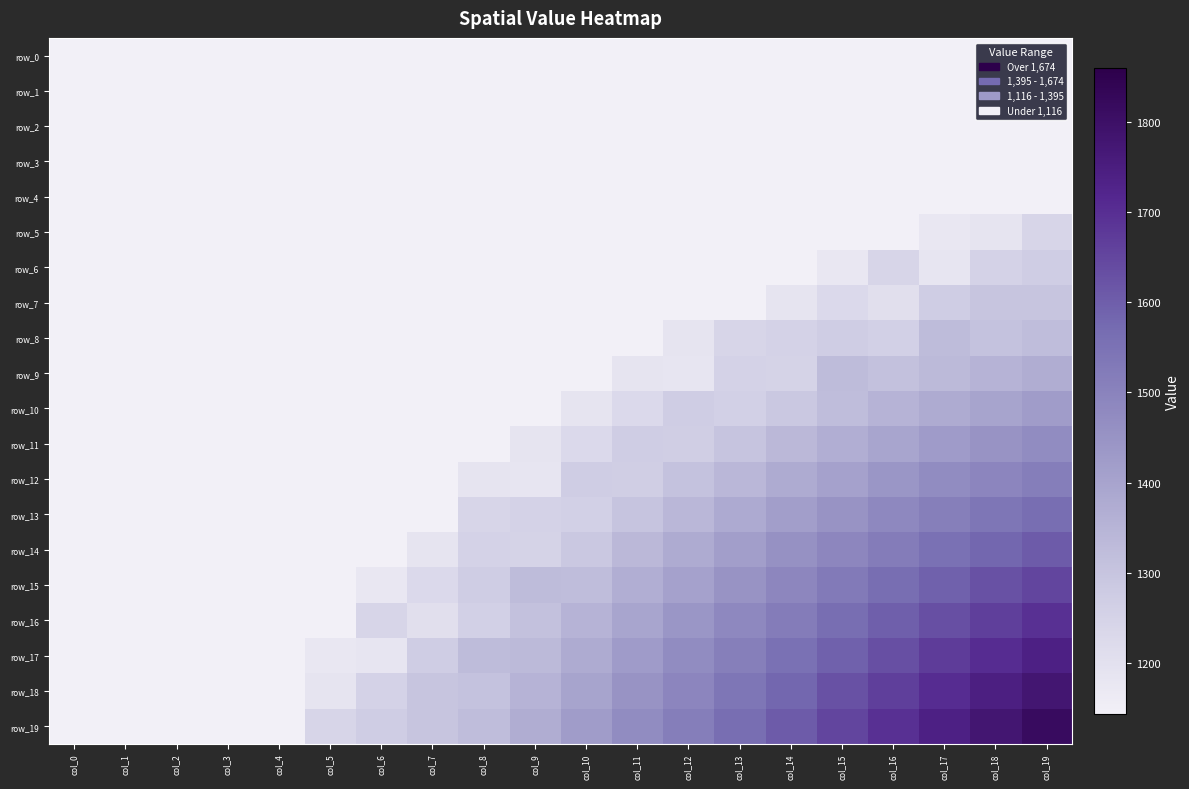

Rank the series by their maximum value, from lowest to highest.

row_0, row_1, row_2, row_3, row_4, row_5, row_6, row_7, row_8, row_9, row_10, row_11, row_12, row_13, row_14, row_15, row_16, row_17, row_18, row_19